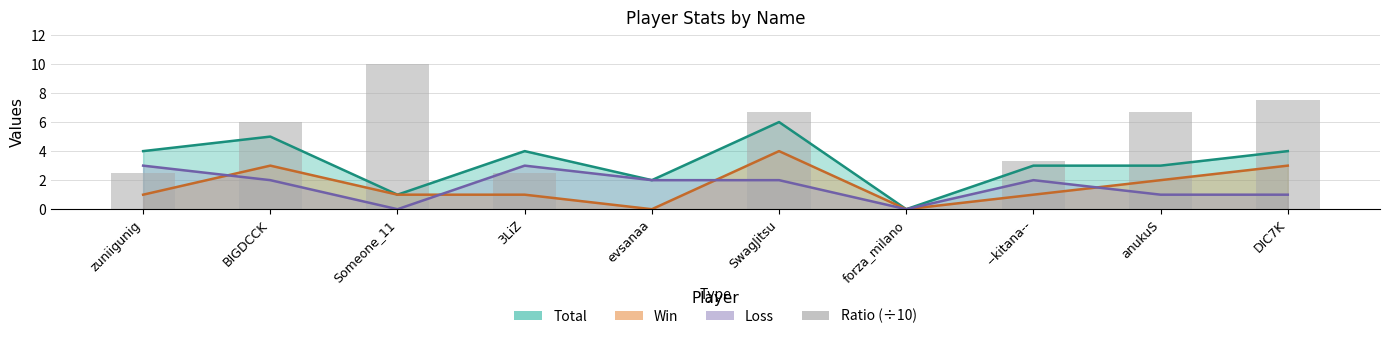

Are the bars horizontal?

No